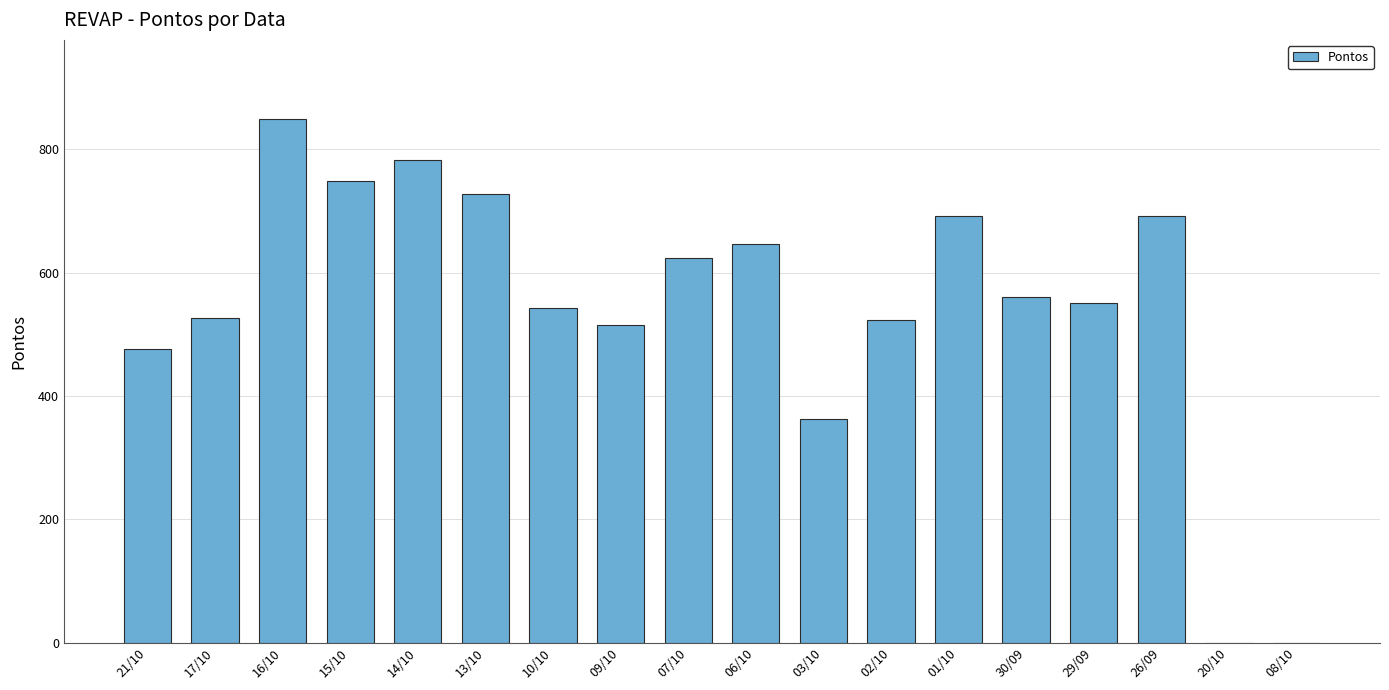

Reading left to right, transcribe all the data shown in this chart.

477	527	850	748	782	728	543	515	624	646	362	523	692	561	551	692	0	0